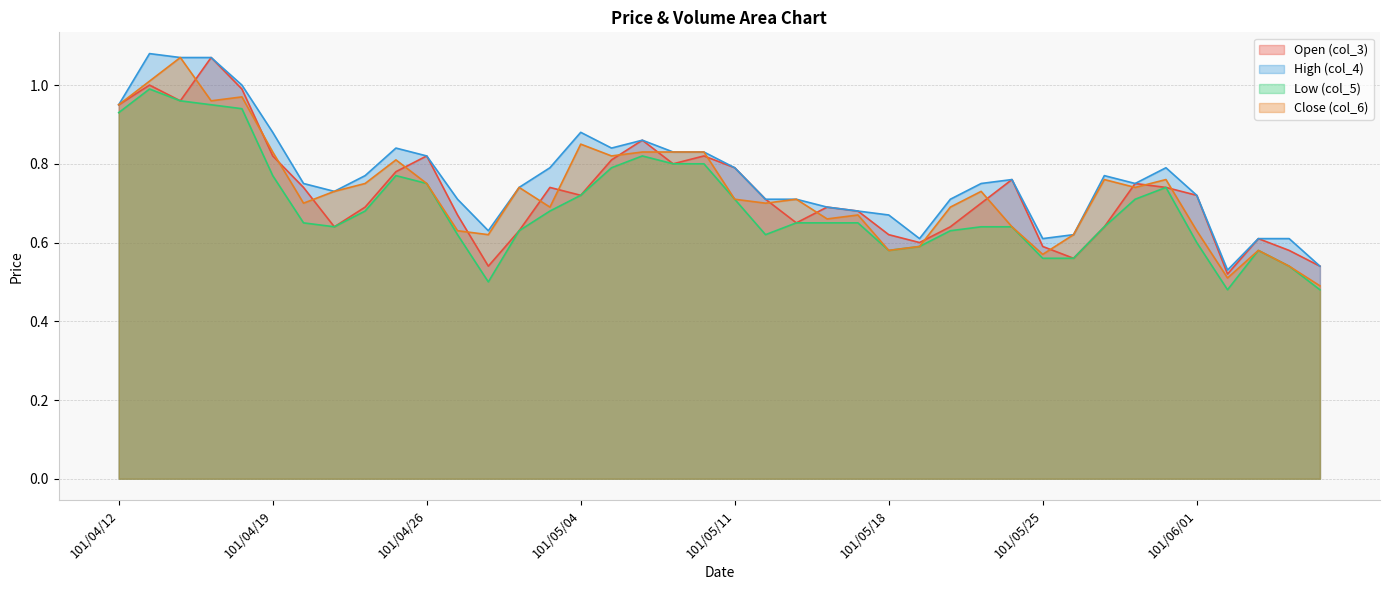

At how many categories does at least one series exceed 0?

40